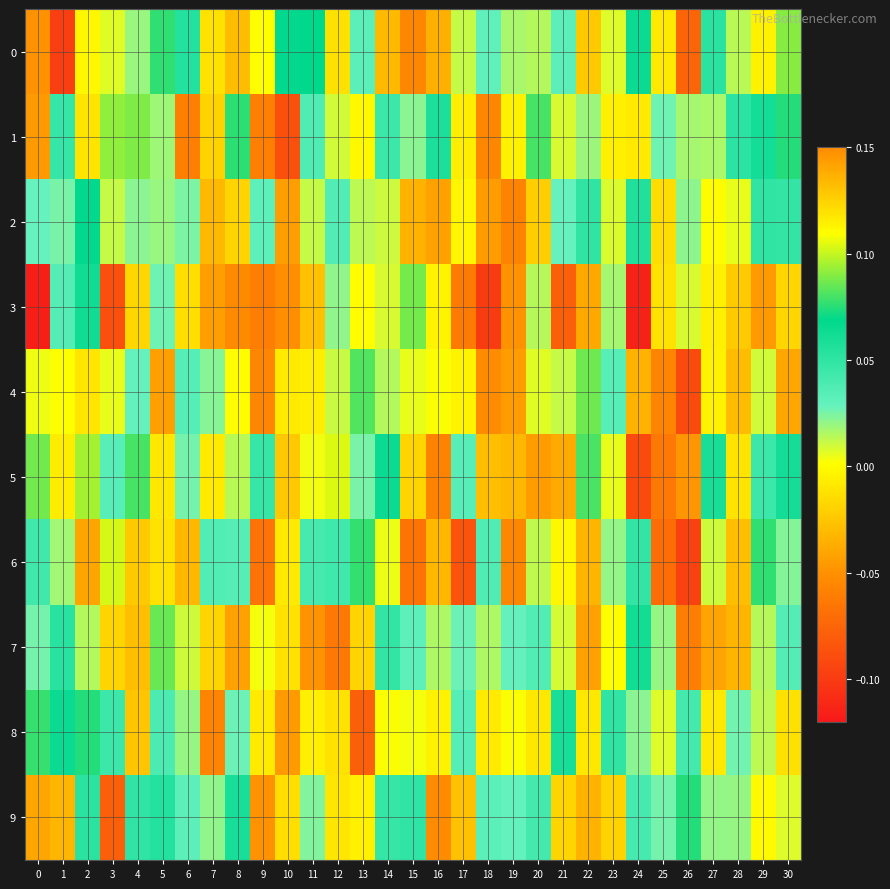

What is the total value across all series at 5?

0.3